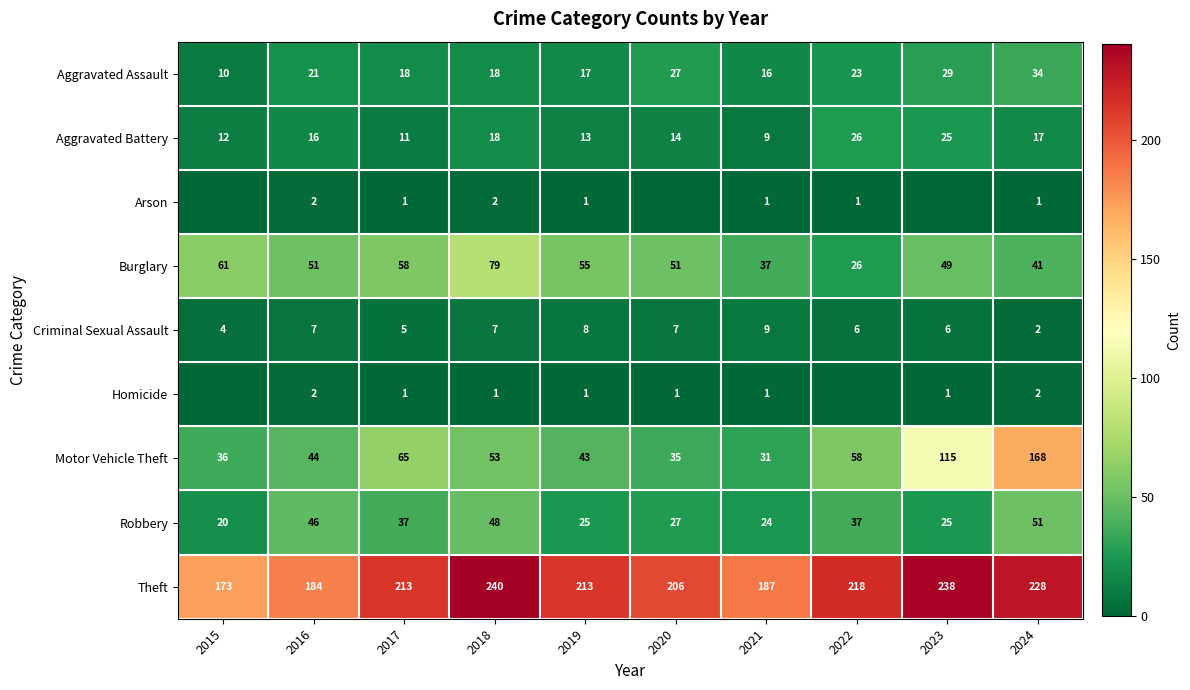

What is the total value across all series at 2016?

373